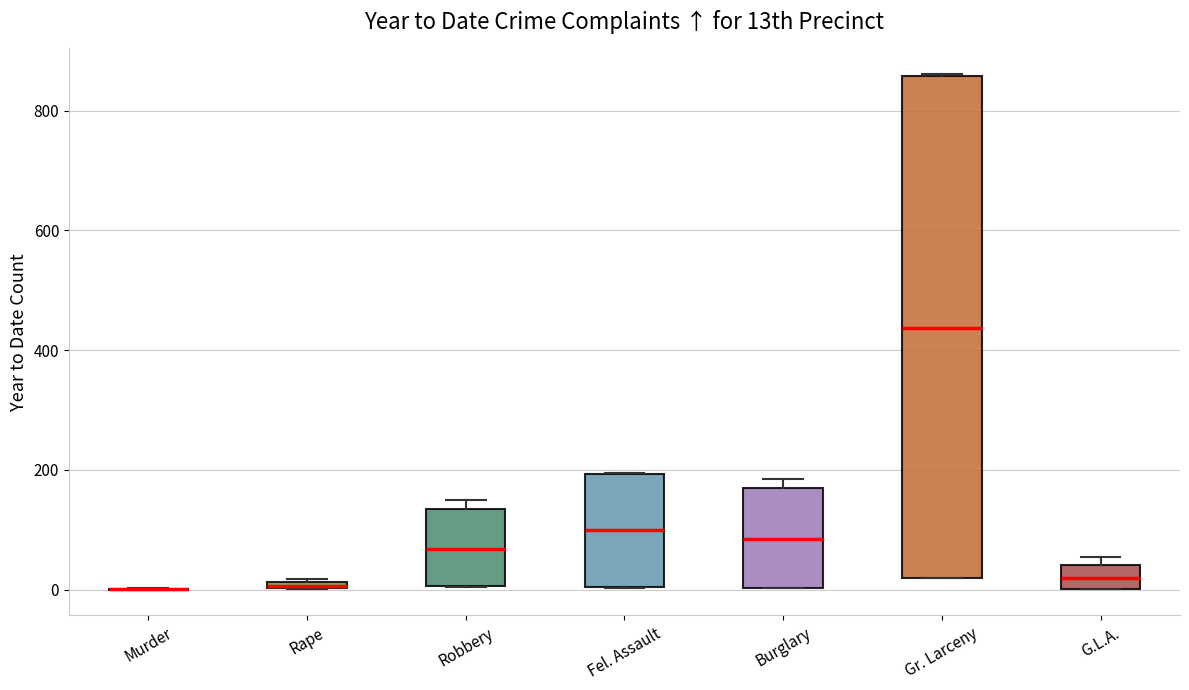

Where is the upper edge of the box for Fel. Assault on the y-axis? The values are not printed on the chart, so give them approximately, as read against the axis.

200